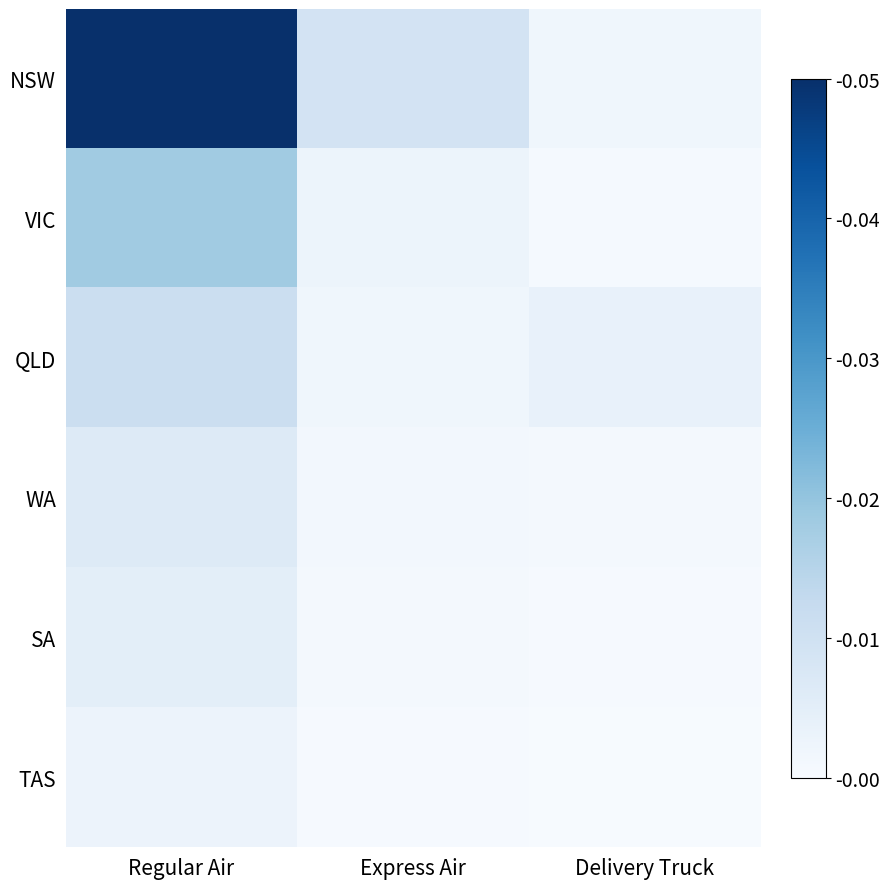

Which series changed the most between Regular Air and Express Air?

NSW